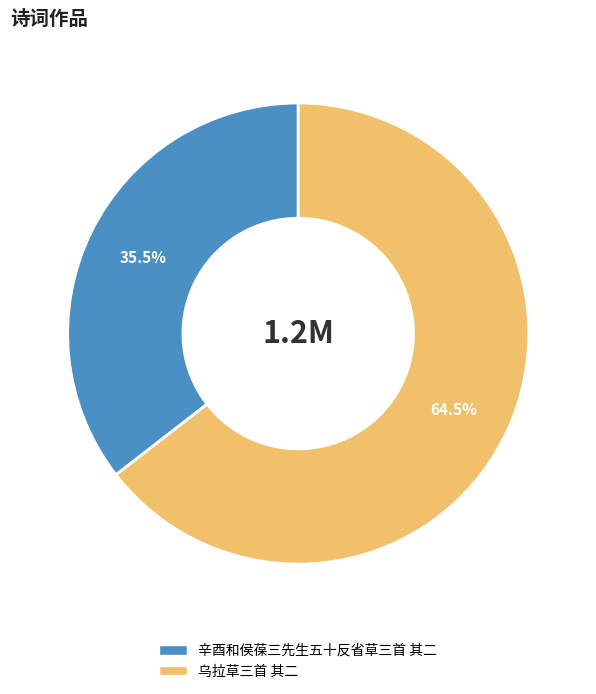

Between 辛酉和侯葆三先生五十反省草三首 其二 and 乌拉草三首 其二, which is larger?

乌拉草三首 其二